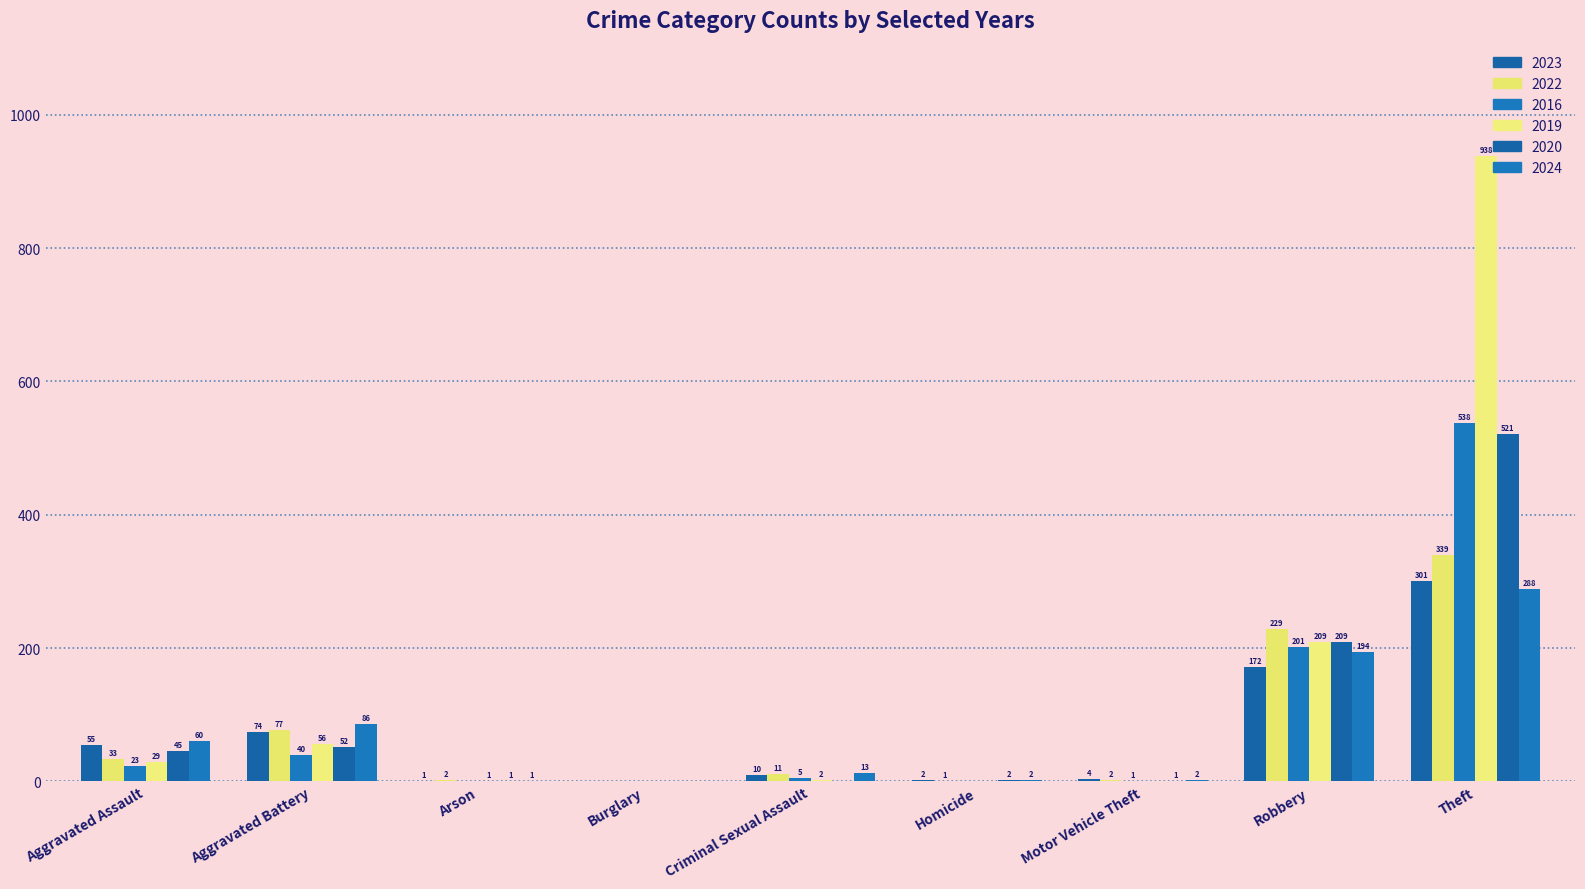

Reading right to left, what are all the values shown in this chart?

2023: 301	172	4	2	10	0	1	74	55
2022: 339	229	2	1	11	0	2	77	33
2016: 538	201	1	0	5	0	0	40	23
2019: 938	209	0	0	2	0	1	56	29
2020: 521	209	1	2	0	0	1	52	45
2024: 288	194	2	2	13	0	1	86	60